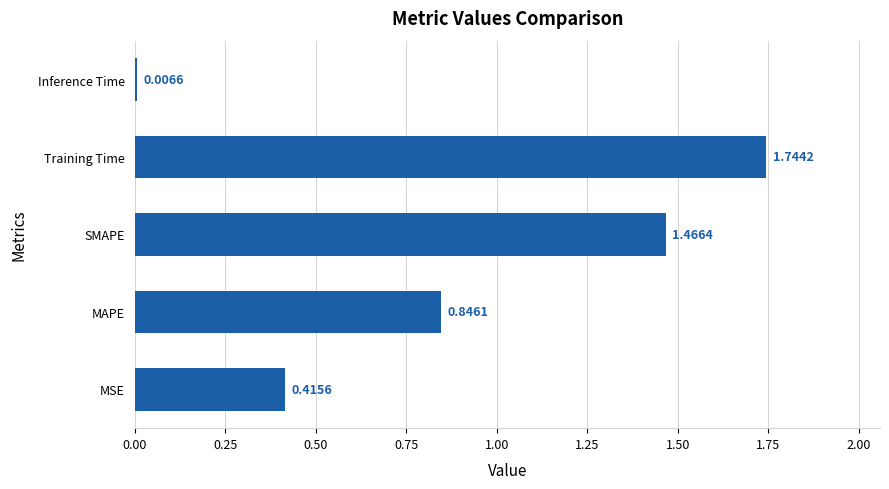

What is the change in value from SMAPE to Inference Time?

-1.5